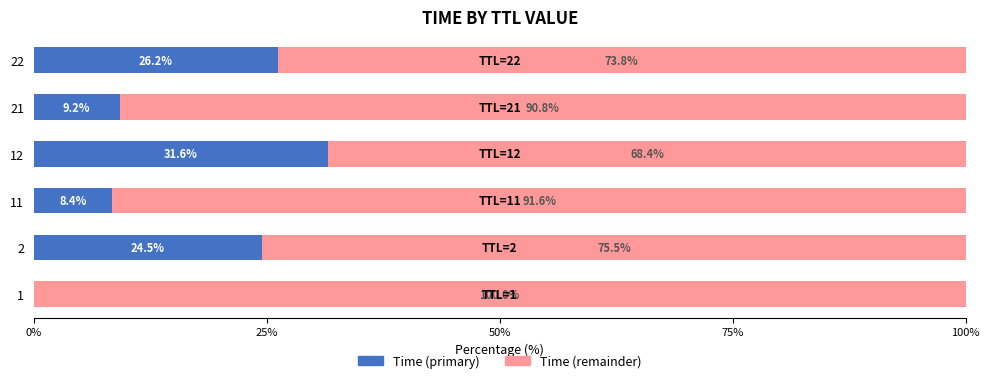

What is the highest value of the Time (primary) series?

31.6